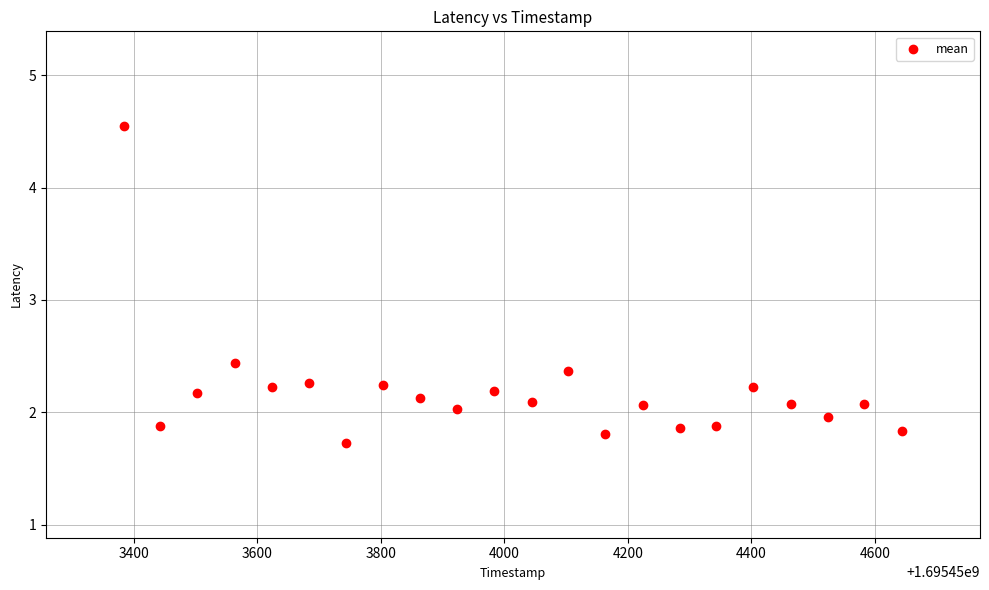

What is the range of X values (max minus min)?

1260.0